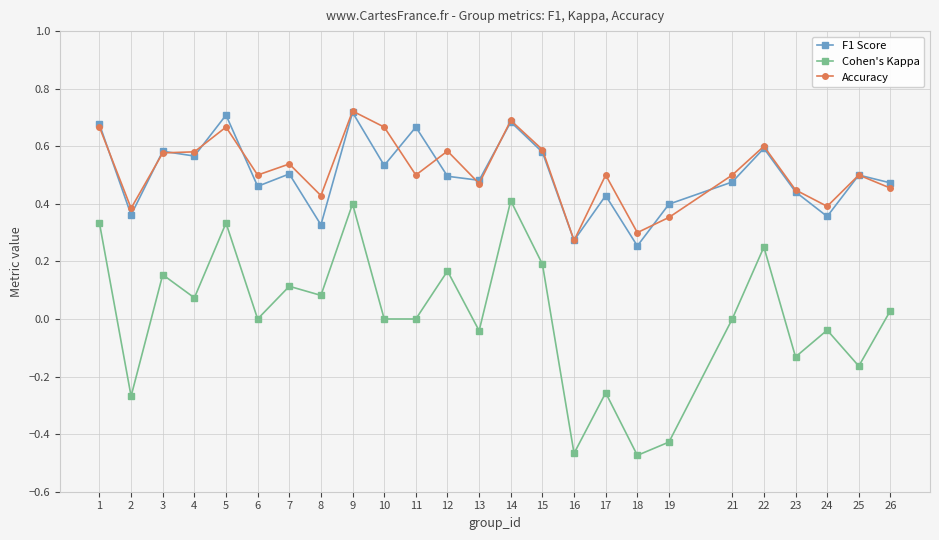

The value of Cohen's Kappa at 25 is -0.1. True or false?

False